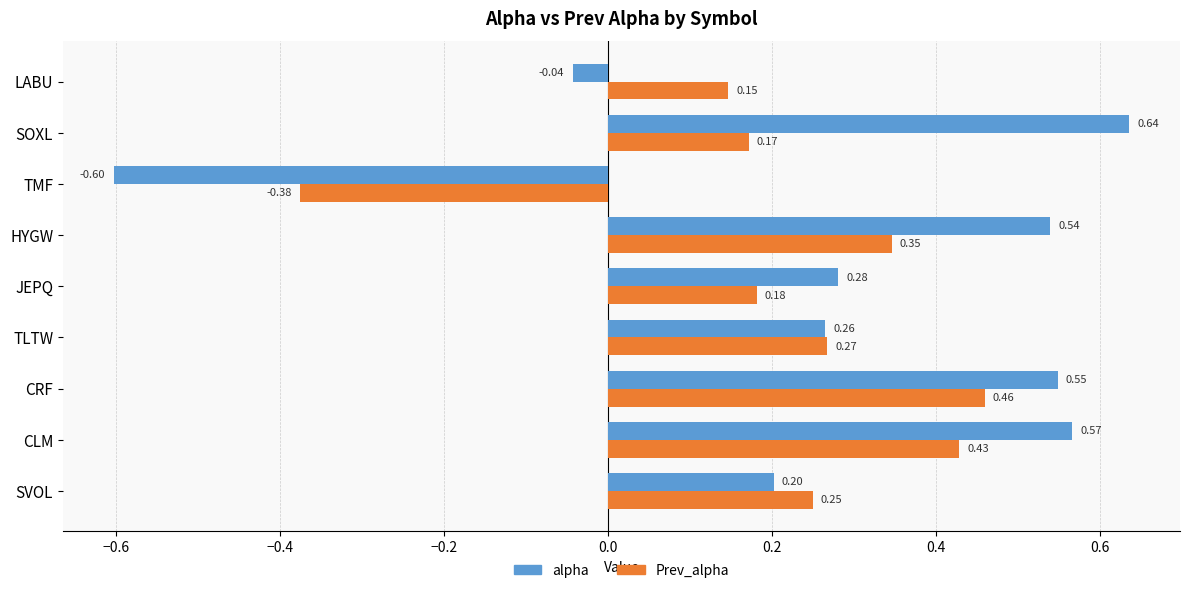

At which label is Prev_alpha closest to 0?

LABU